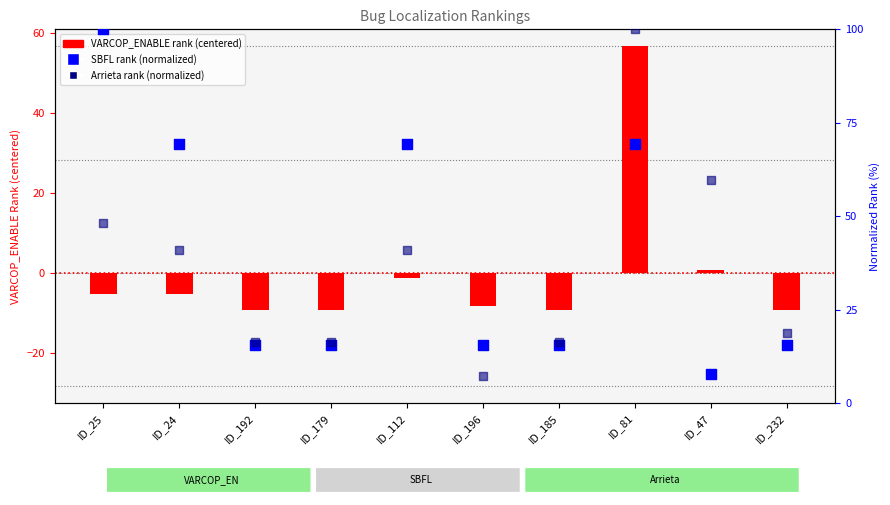

Which series contains the highest Y value?

SBFL rank (normalized)